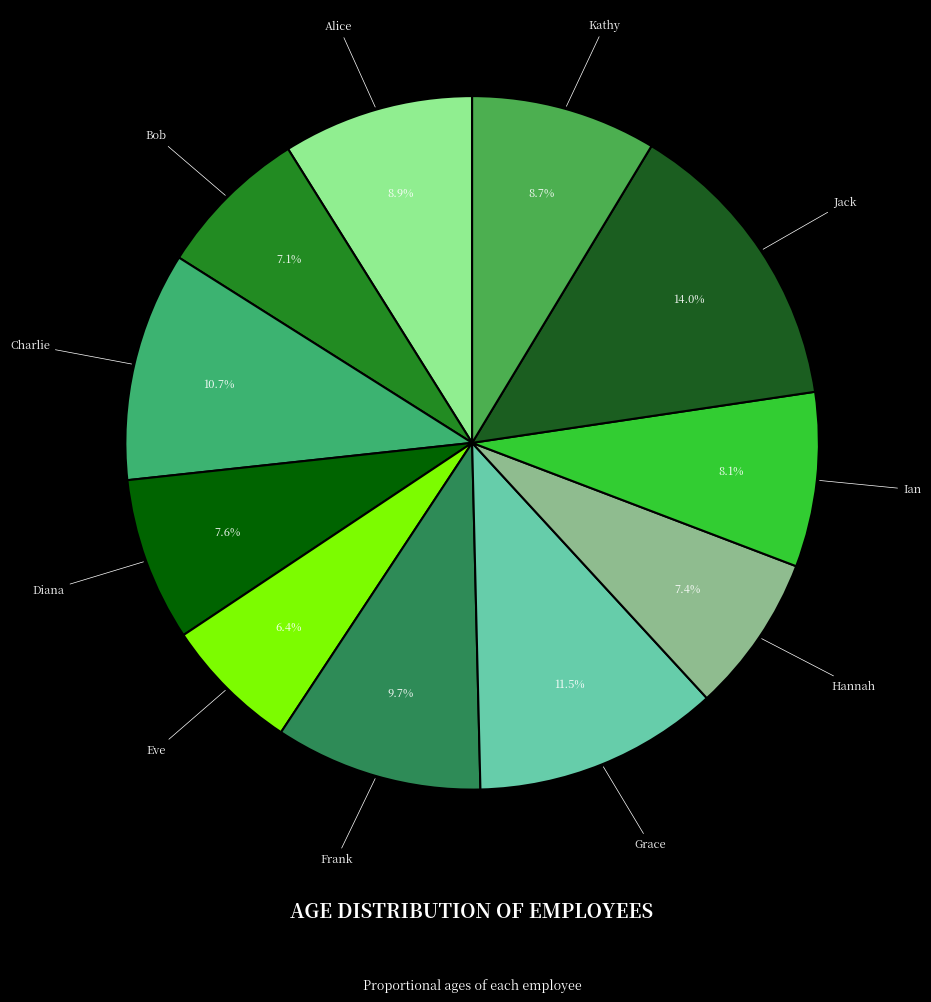

What percentage do Hannah and Alice together represent?

16.3%